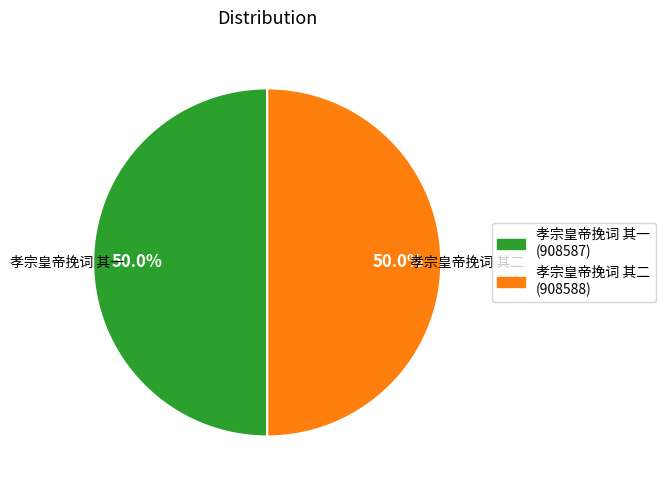

What is the ratio of the value at 孝宗皇帝挽词 其一 to the value at 孝宗皇帝挽词 其二?

1.0